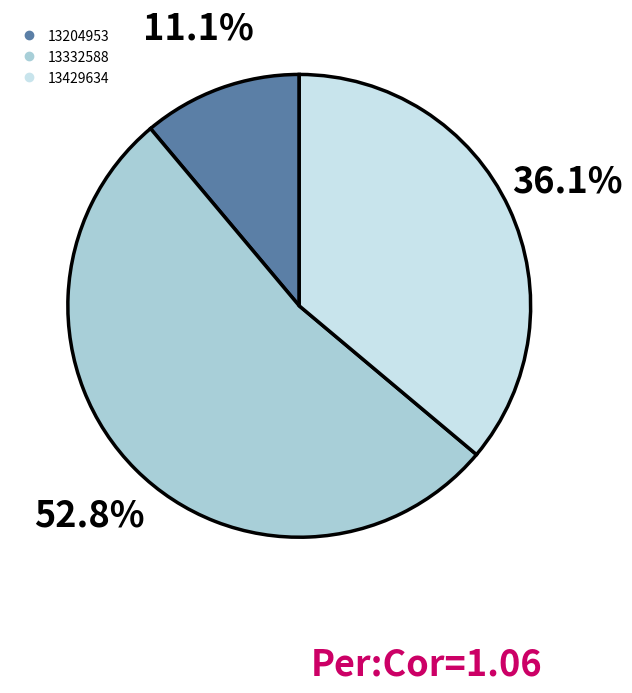

Which has a higher value, 13204953 or 13332588?

13332588